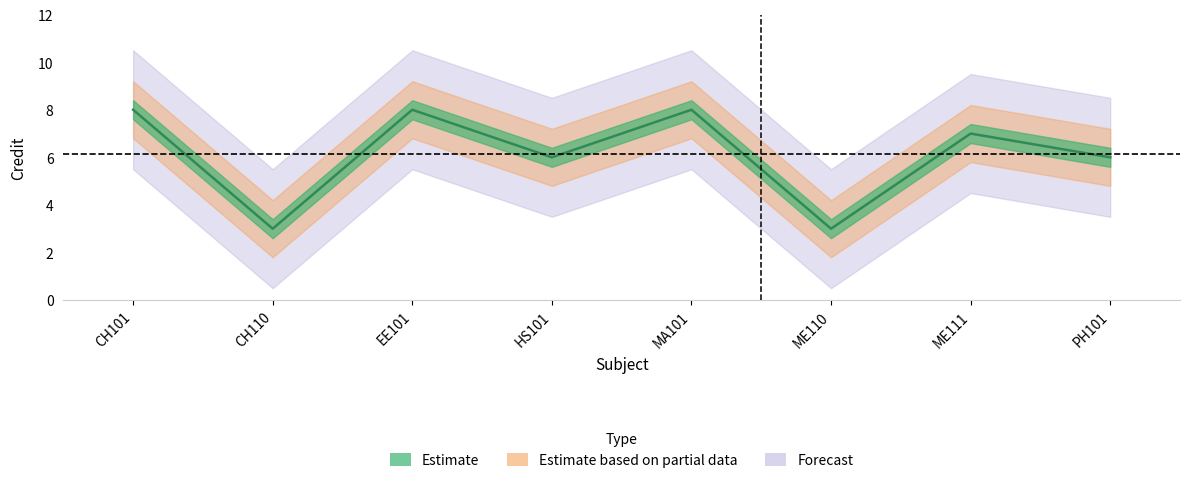

Is this an area chart (filled region under the line)?

No